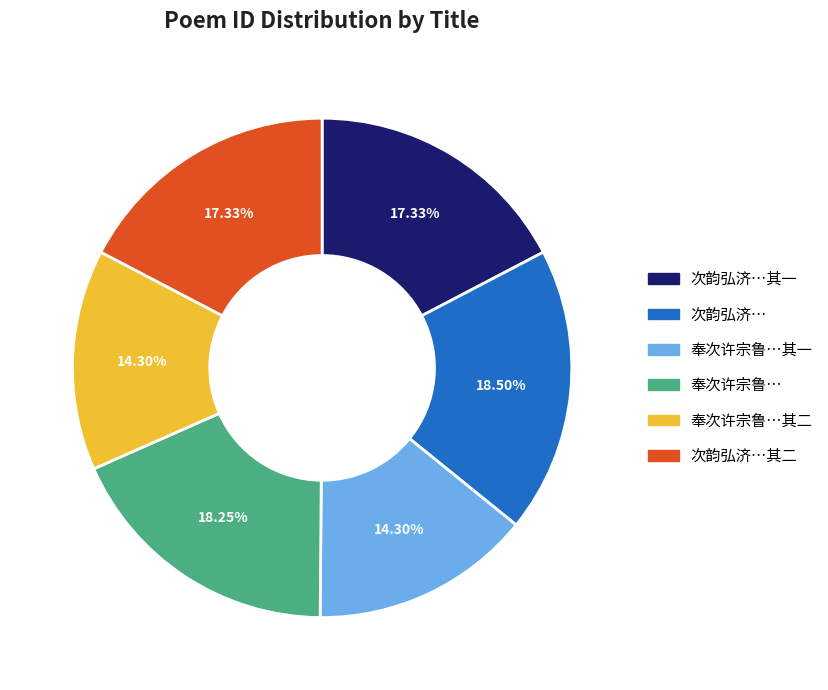

Does any single category account for the majority?

No